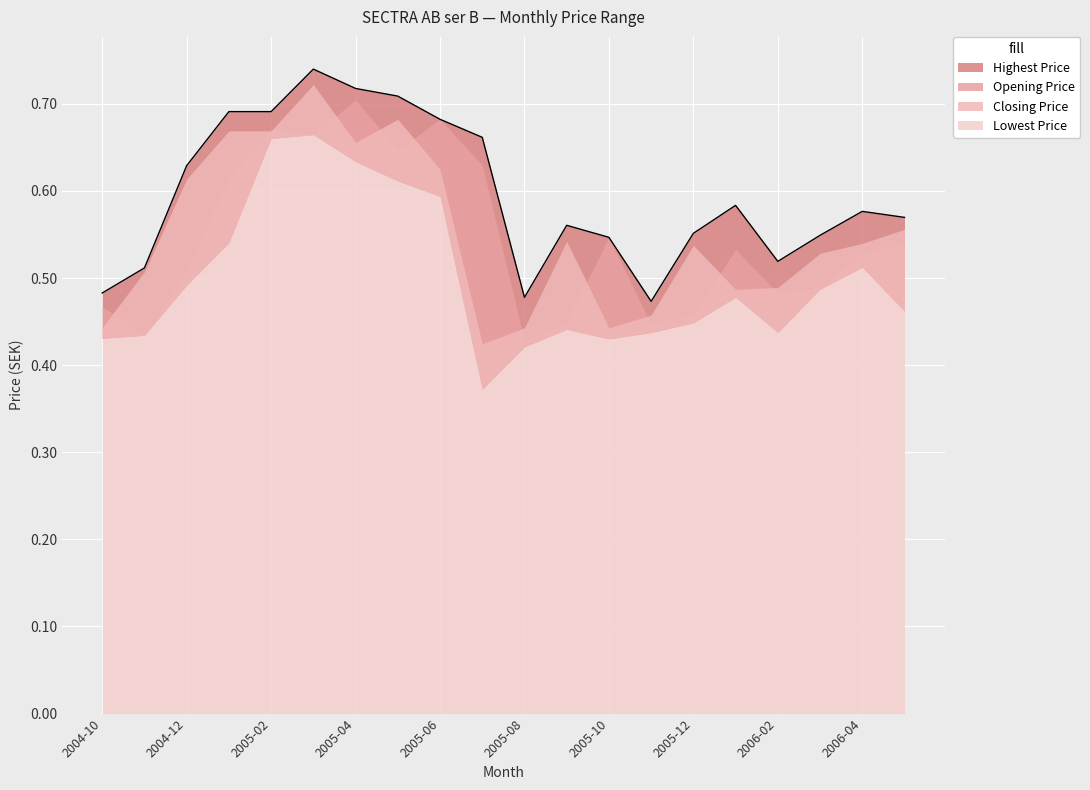

Which series has the widest spread of values?

Closing Price